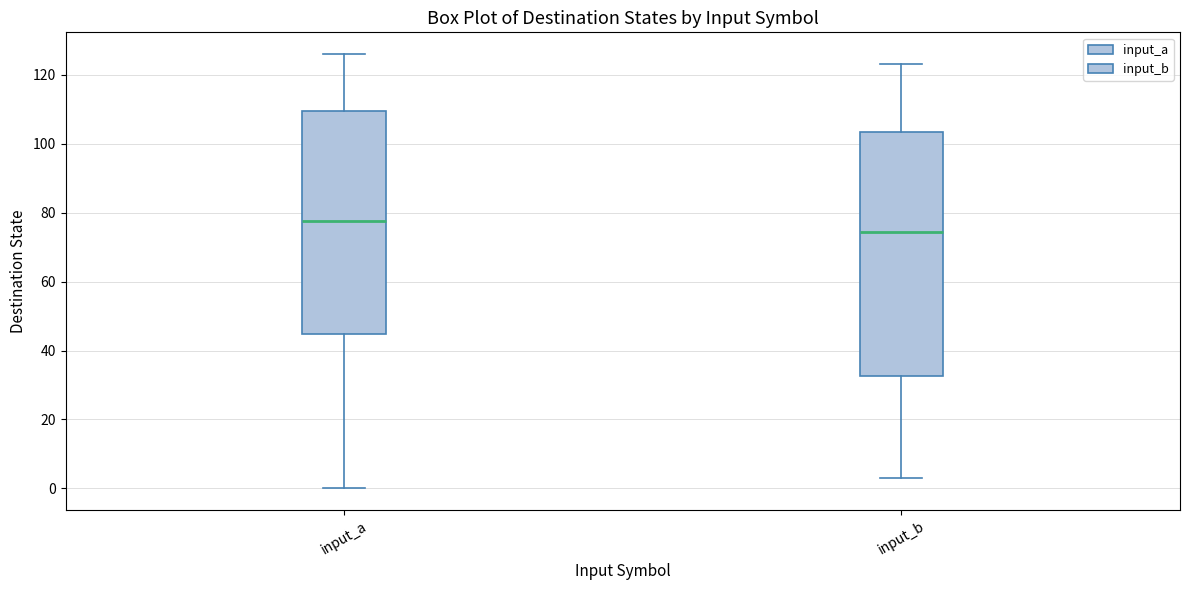

Where is the lower edge of the box for input_a on the y-axis? The values are not printed on the chart, so give them approximately, as read against the axis.

44